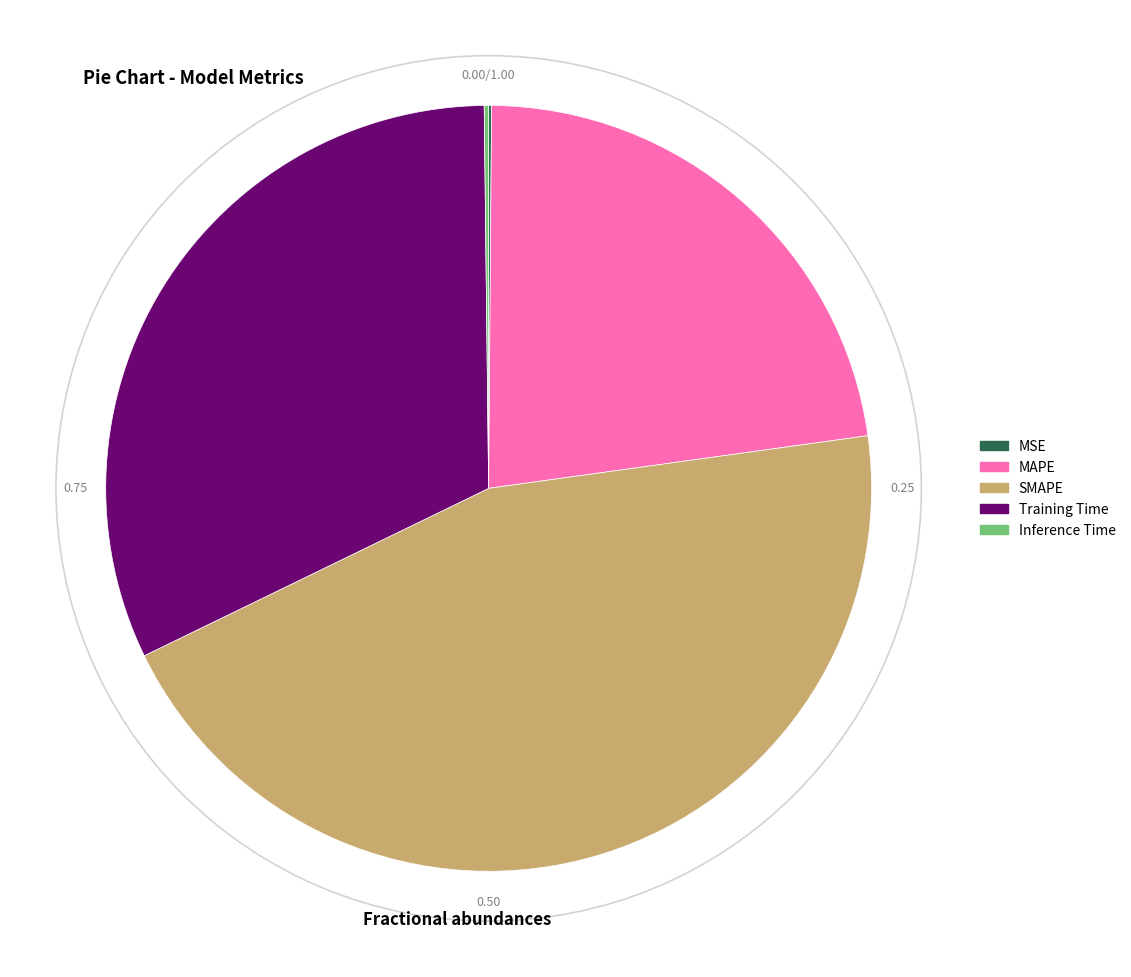

Does any single category account for the majority?

No